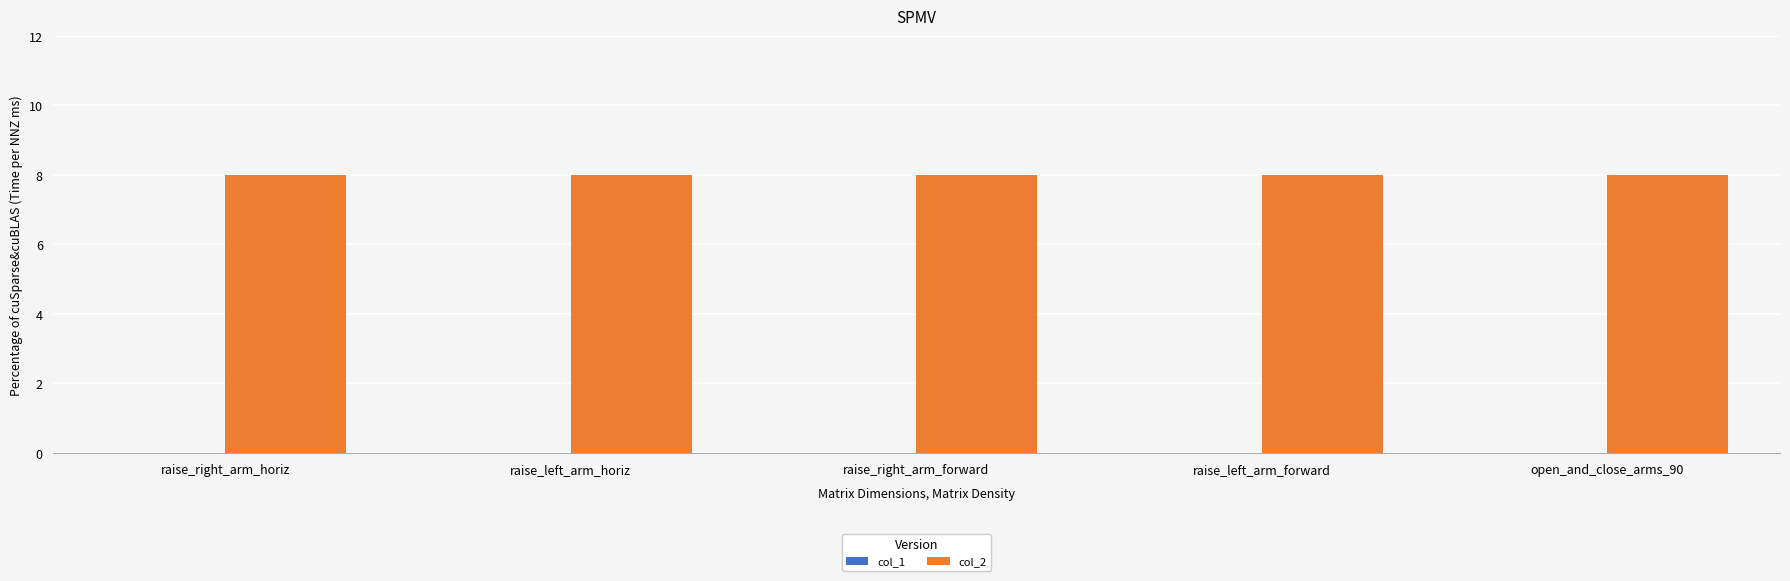

At how many categories does at least one series exceed 3?

5